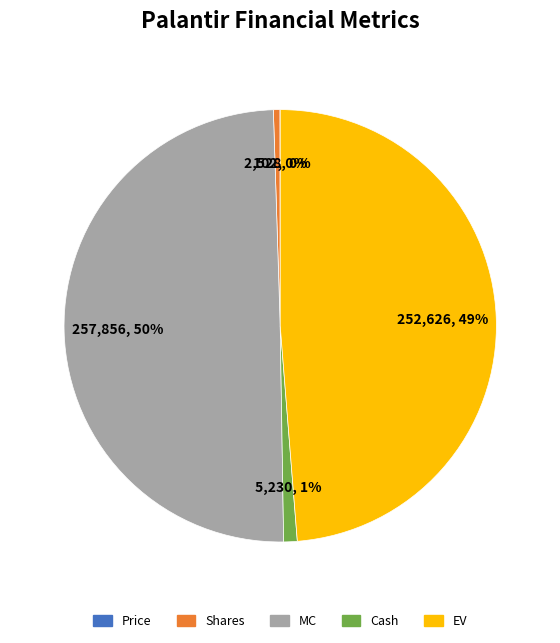

Is the sum of Shares and EV greater than half?

No